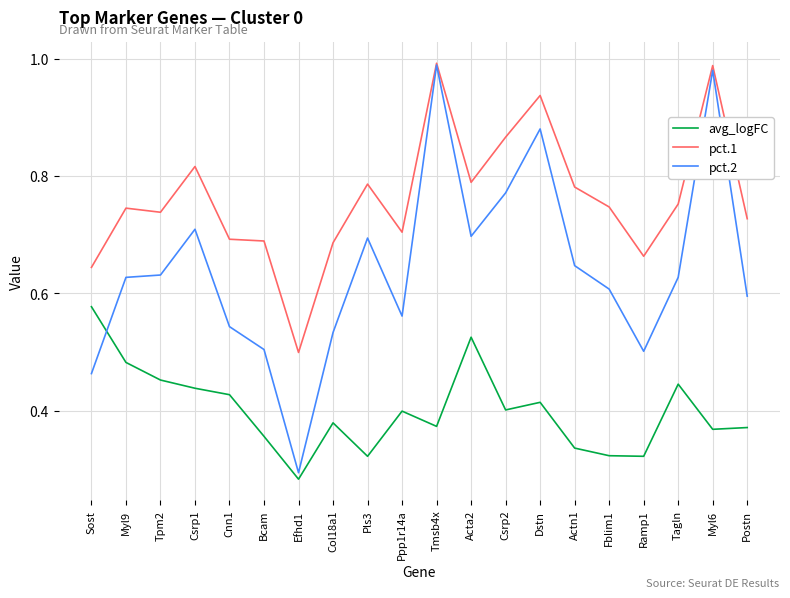

What are all the series names shown in the legend?

avg_logFC, pct.1, pct.2